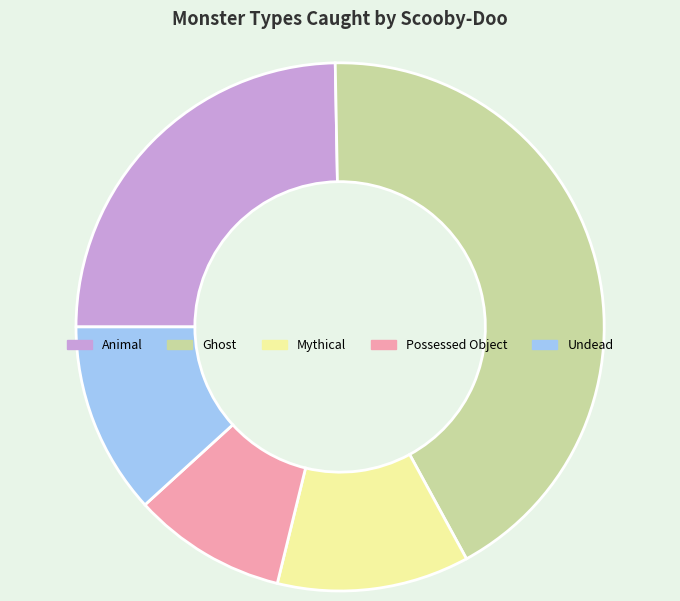

Approximately how many times larger is the value at Mythical compared to Undead?

1.0